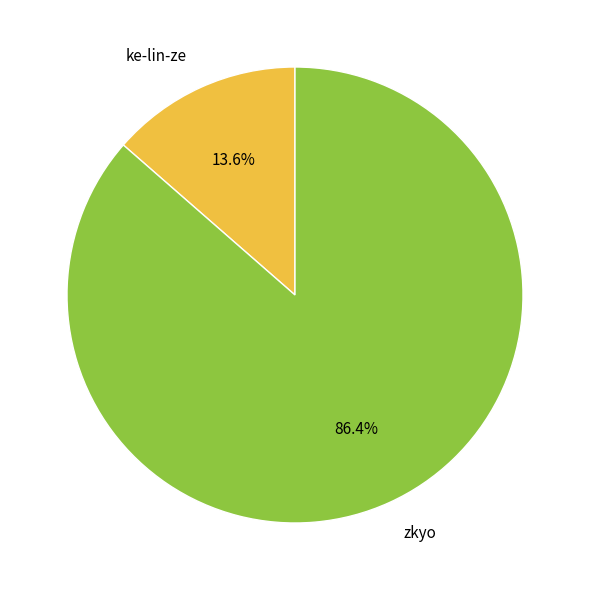

What percentage is the ke-lin-ze slice, to the nearest percent?

14%